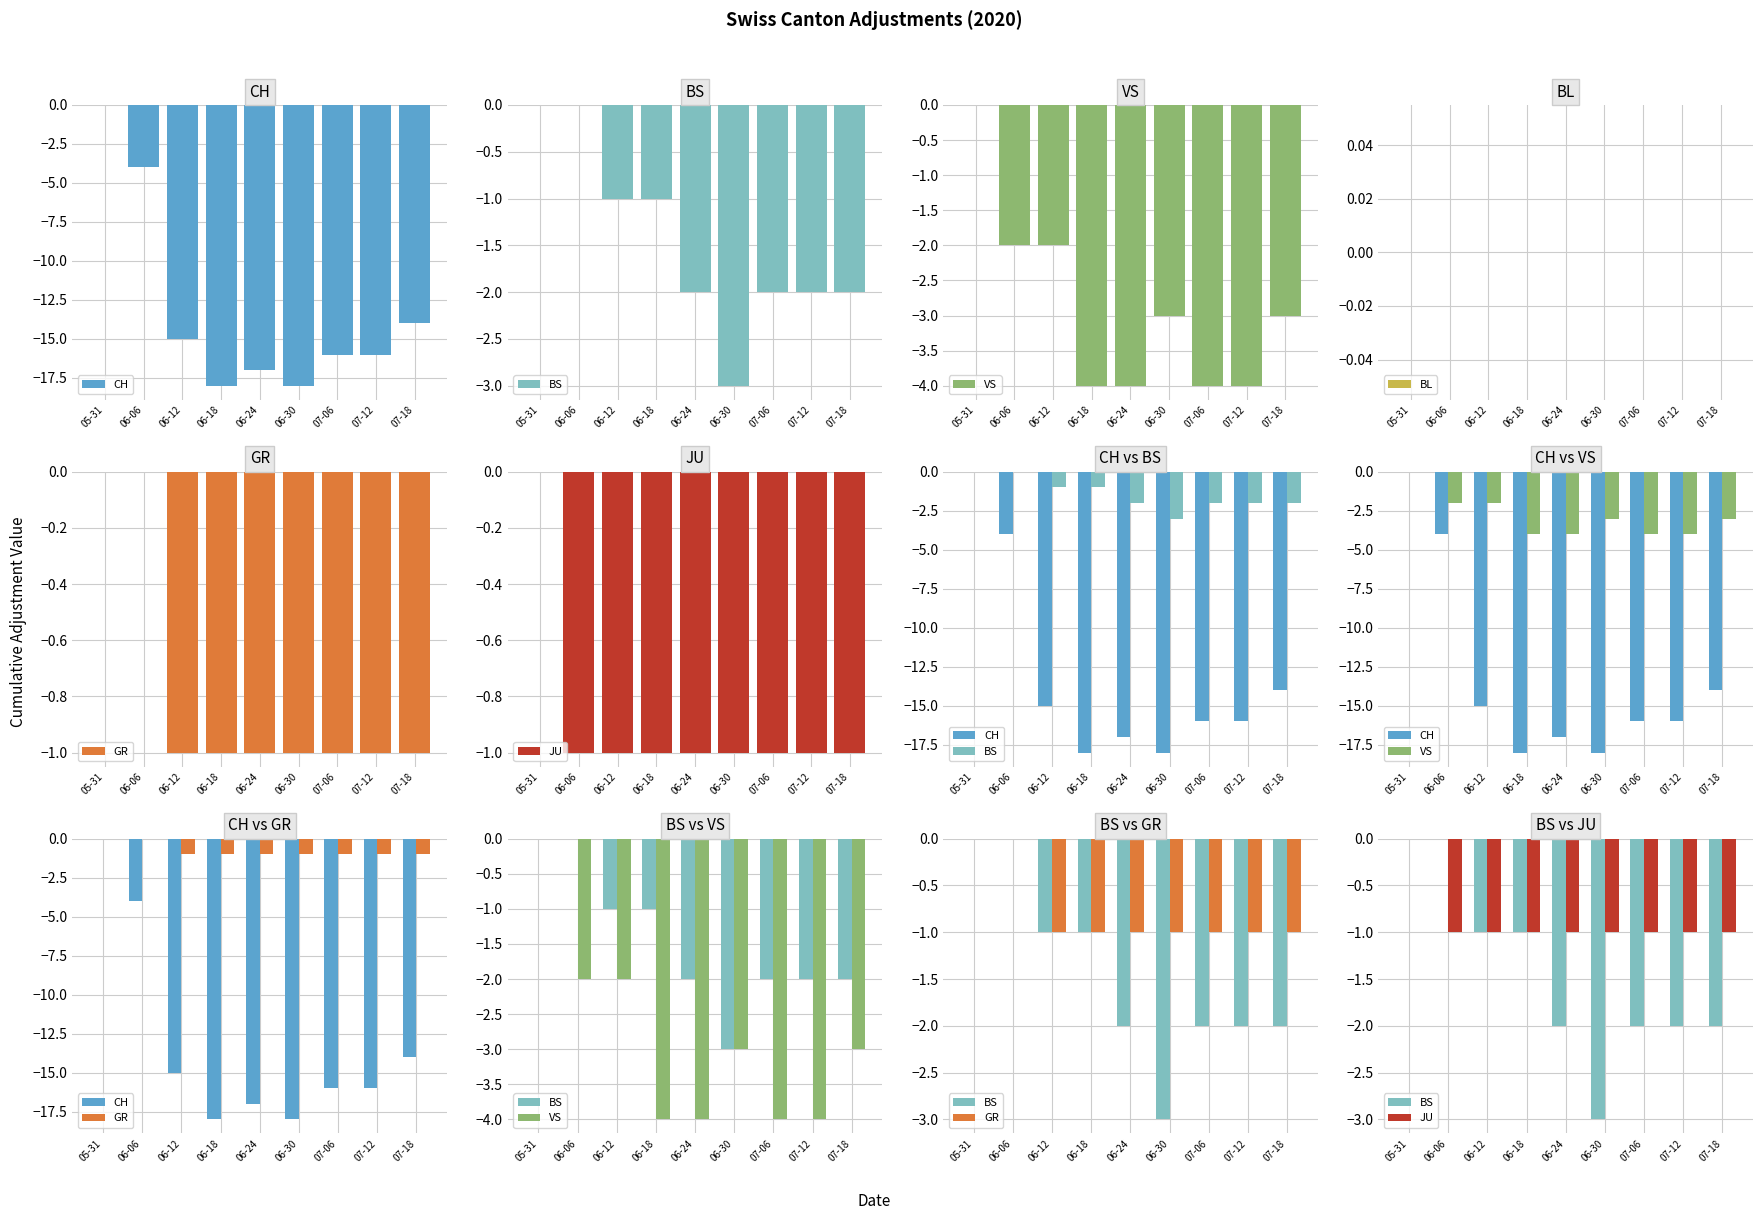

What is the smallest value displayed?

-18